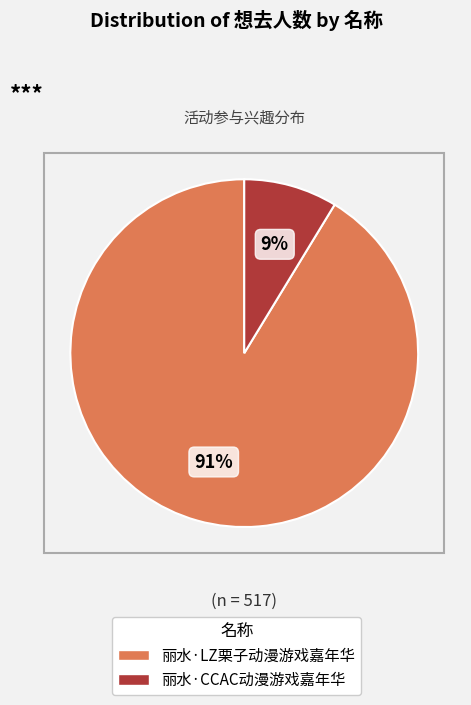

Is it true that 丽水·LZ栗子动漫游戏嘉年华 is 91% of the pie?

True